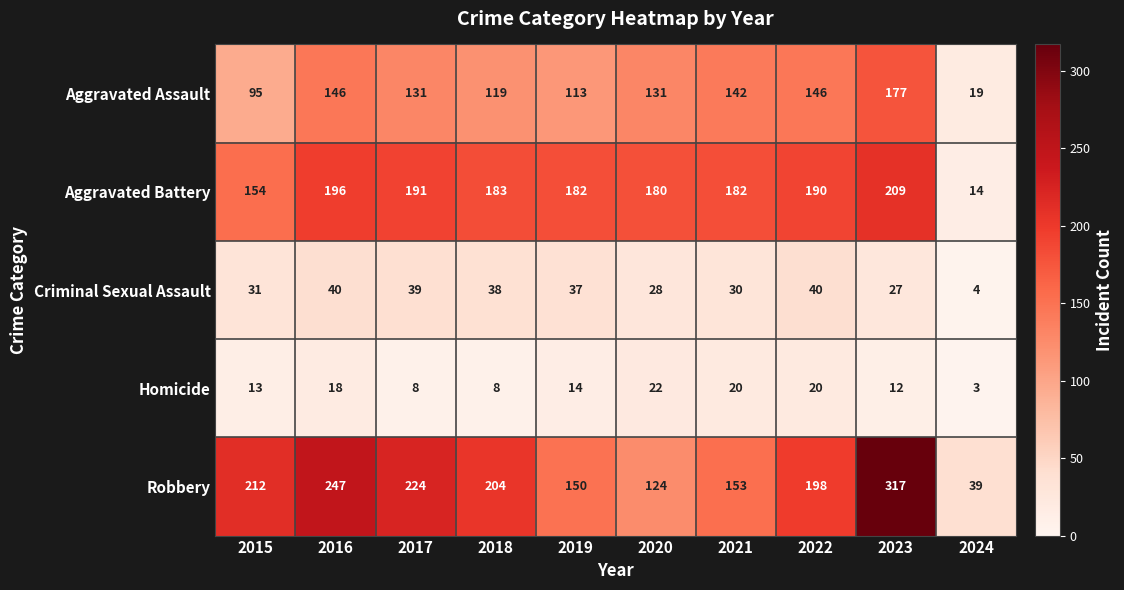

The Aggravated Assault series shows 35 at 2018. True or false?

False